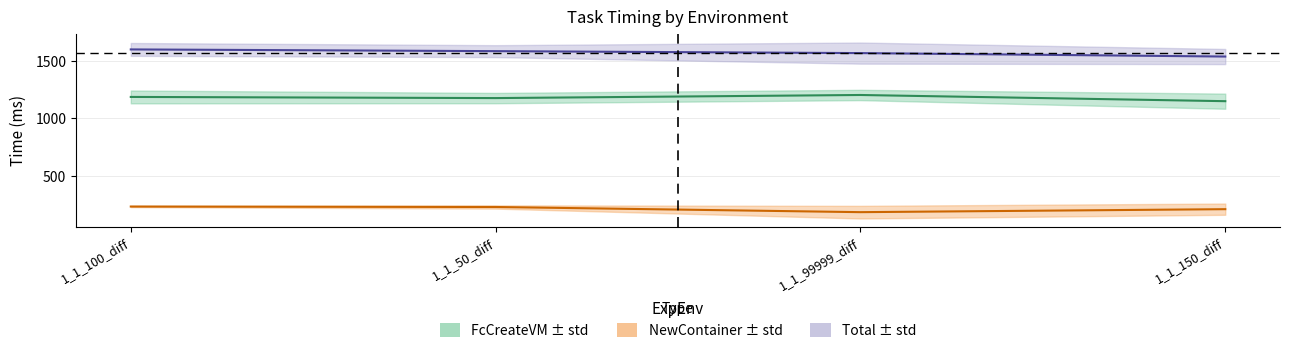

What is the total value across all series at 1_1_150_diff?

2898